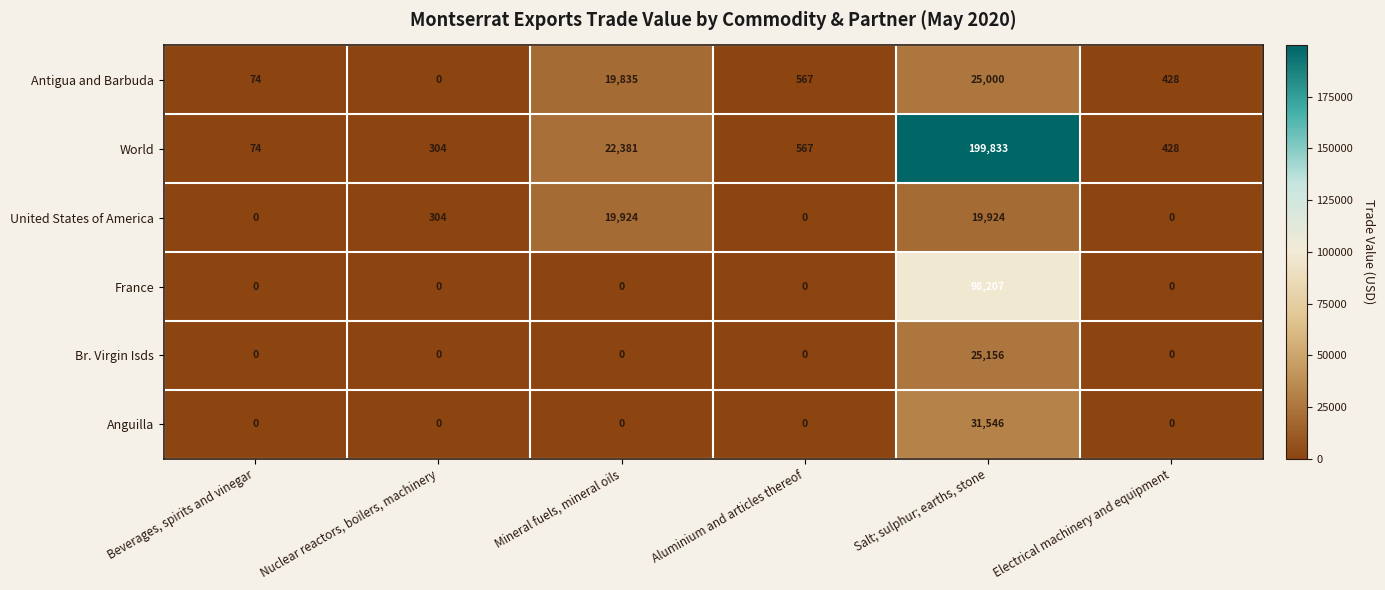

The Anguilla series shows 0 at Mineral fuels, mineral oils. True or false?

True